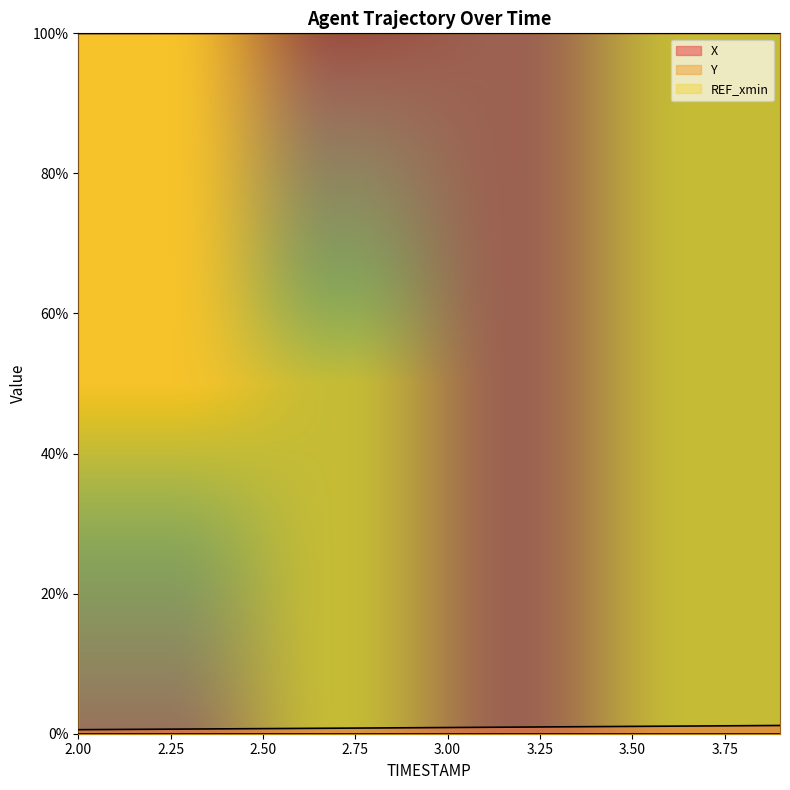

What is the greatest value displayed?

100.0